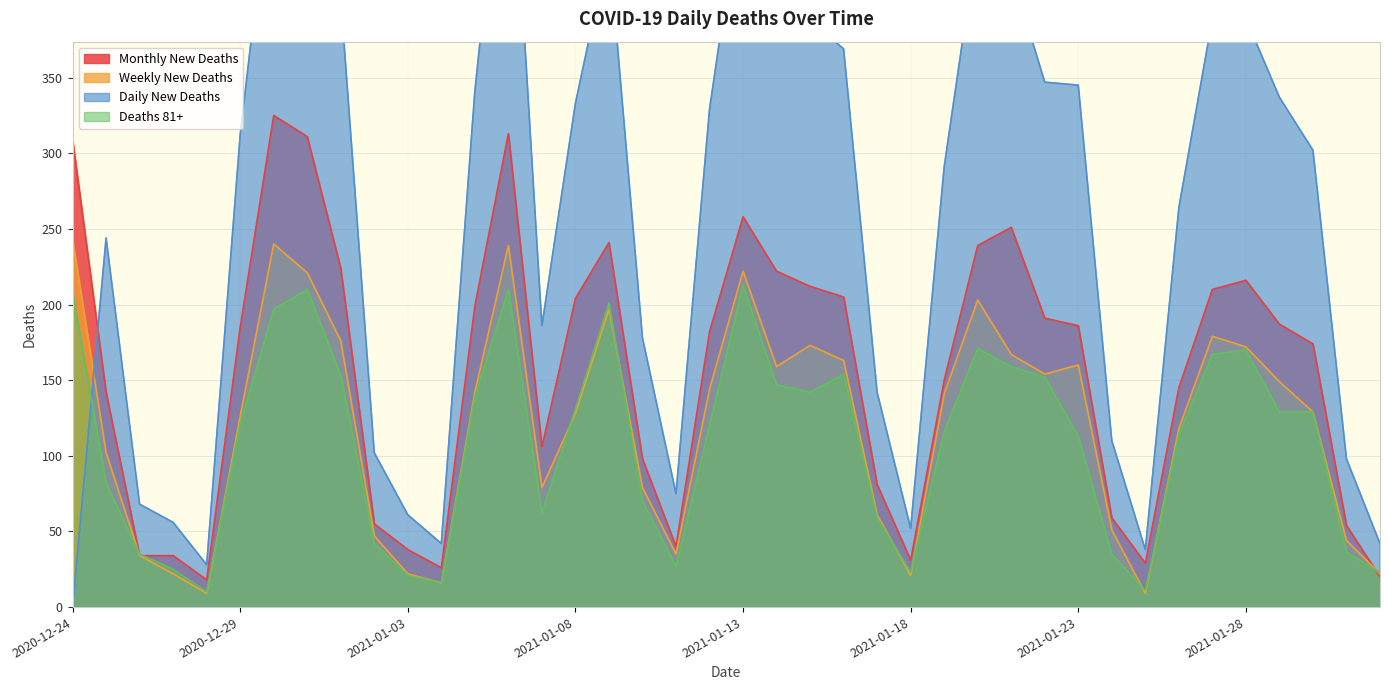

Which series has the largest range (max minus min)?

new_deaths